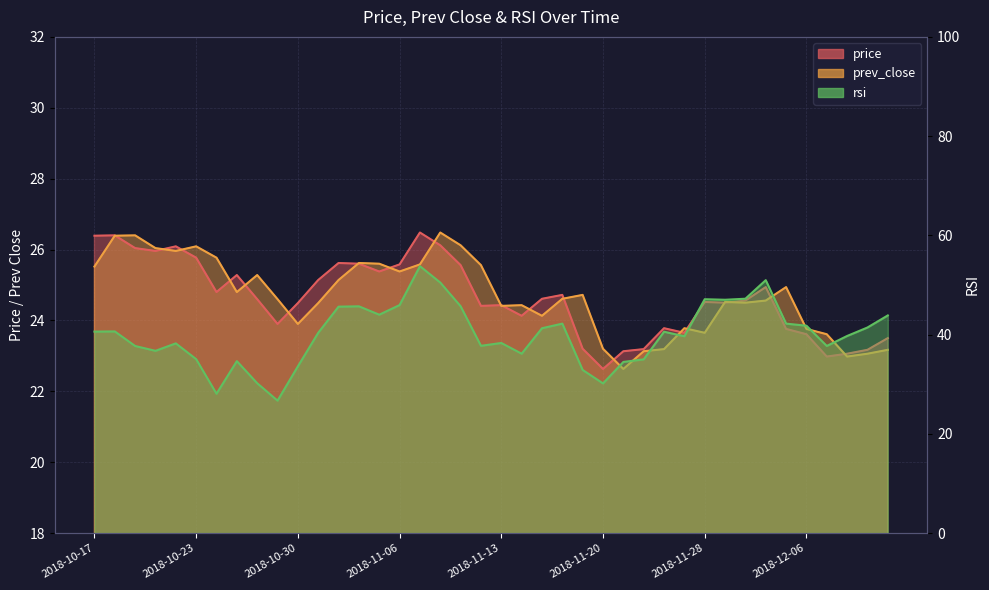

True or false: price and rsi cross at least once.

False